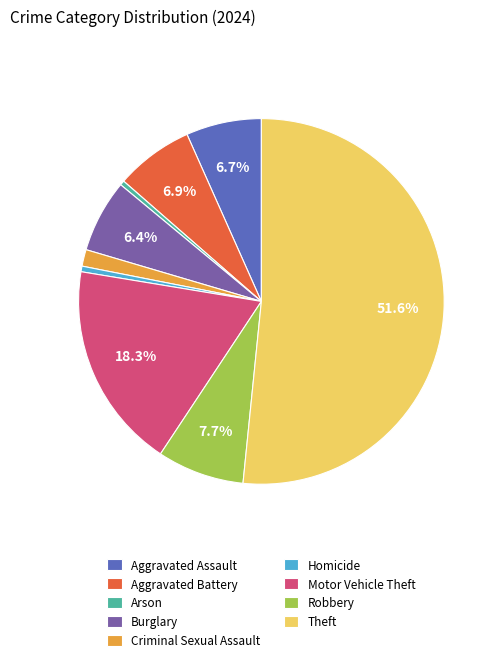

To the nearest percent, what percentage of the pie is Robbery?

8%